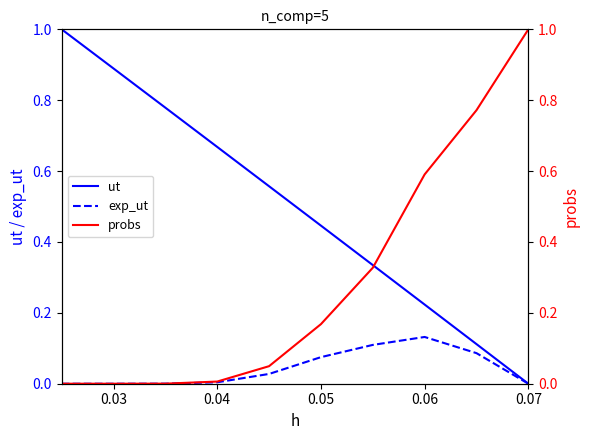

Which category has the lowest value in the ut series?

0.07